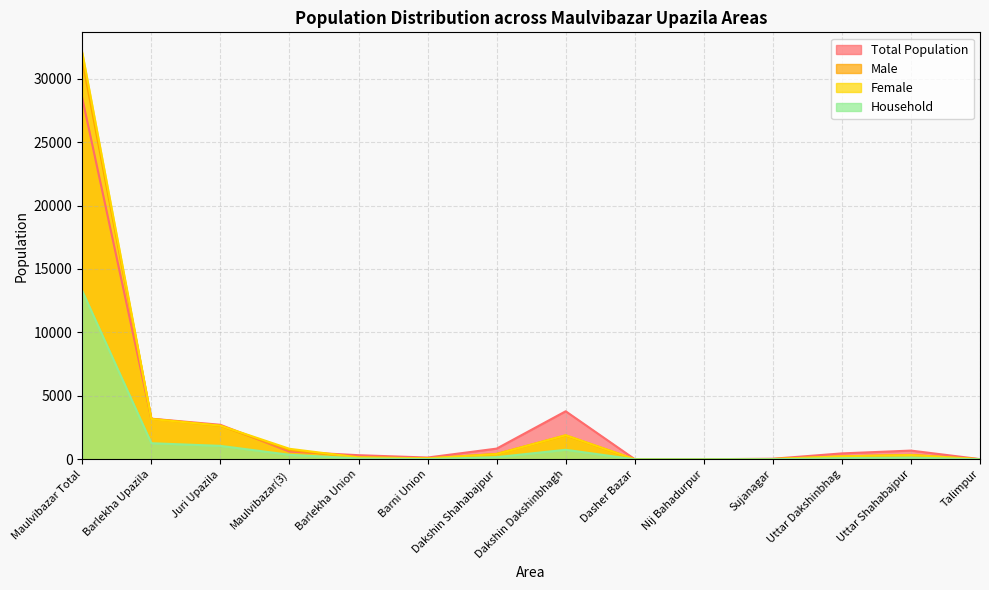

Between which two adjacent categories do Total Population and Female first intersect?

Maulvibazar Total and Barlekha Upazila